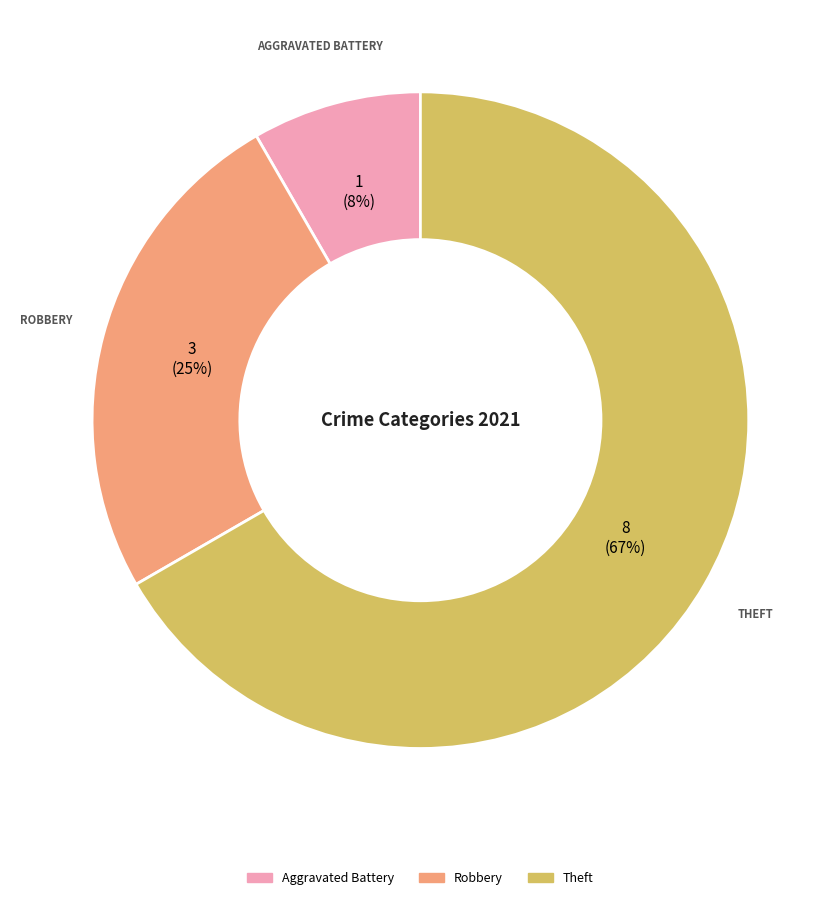

Count the number of slices in the pie.

3